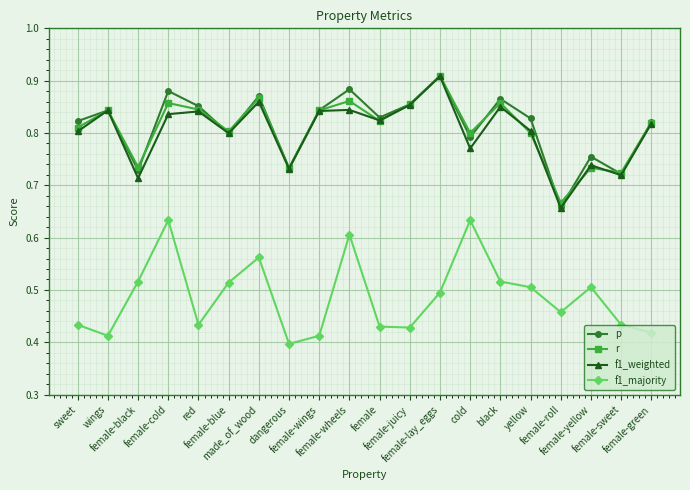

The p series shows 0.8 at cold. True or false?

True